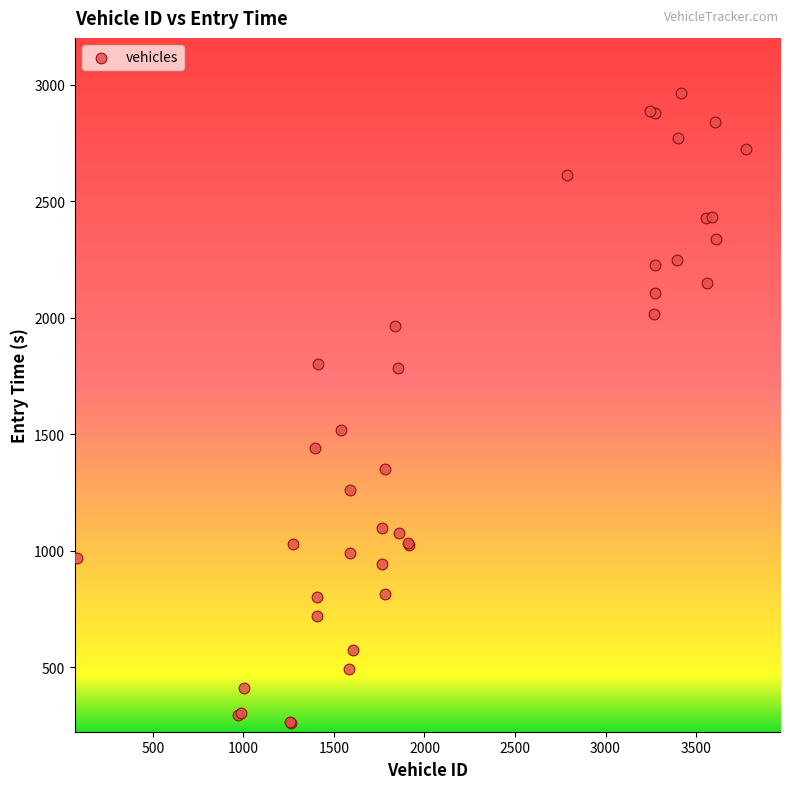

What Y value in the scatter plot is closest to 1613?

1518.3